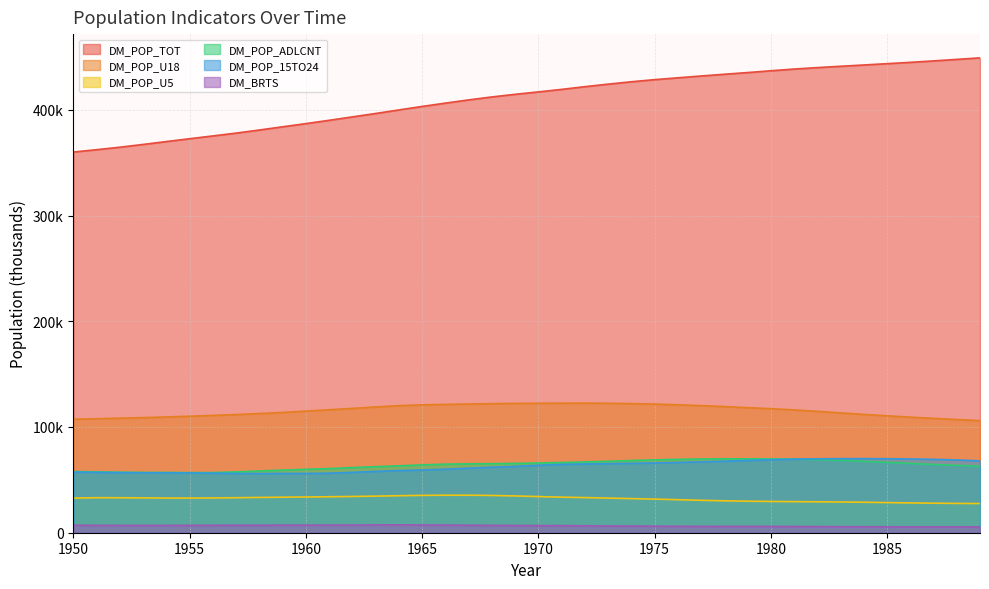

What is the difference between the second highest and second lowest values in the DM_POP_U18 series?

15441.0